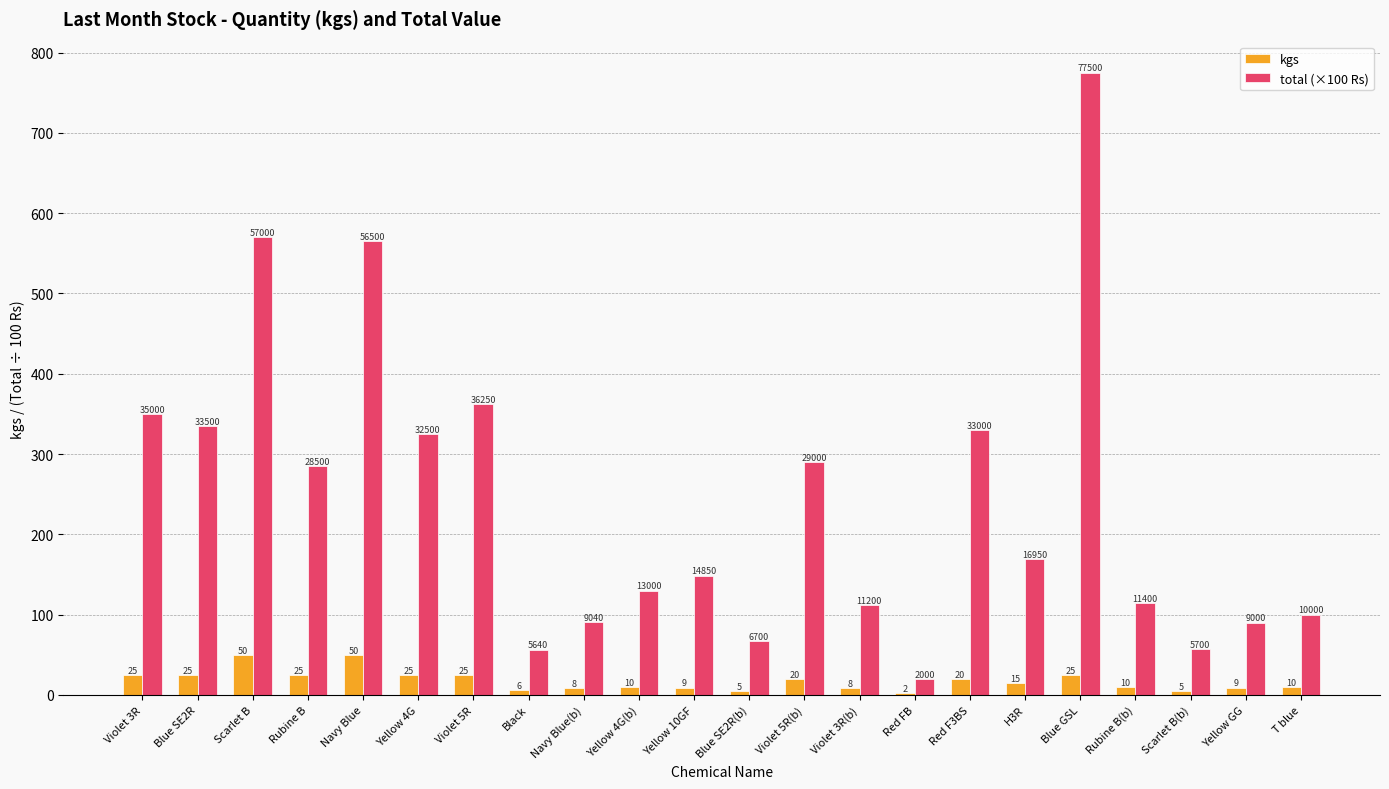

Which series changed the most between Yellow 4G(b) and Blue GSL?

total (×100 Rs)